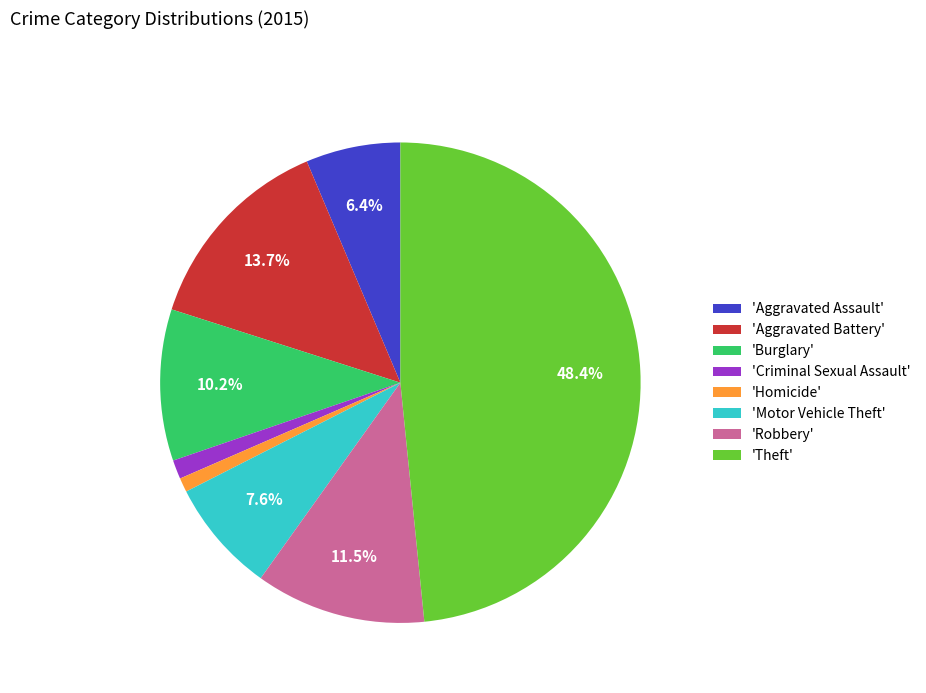

Between 'Criminal Sexual Assault' and 'Motor Vehicle Theft', which is larger?

'Motor Vehicle Theft'